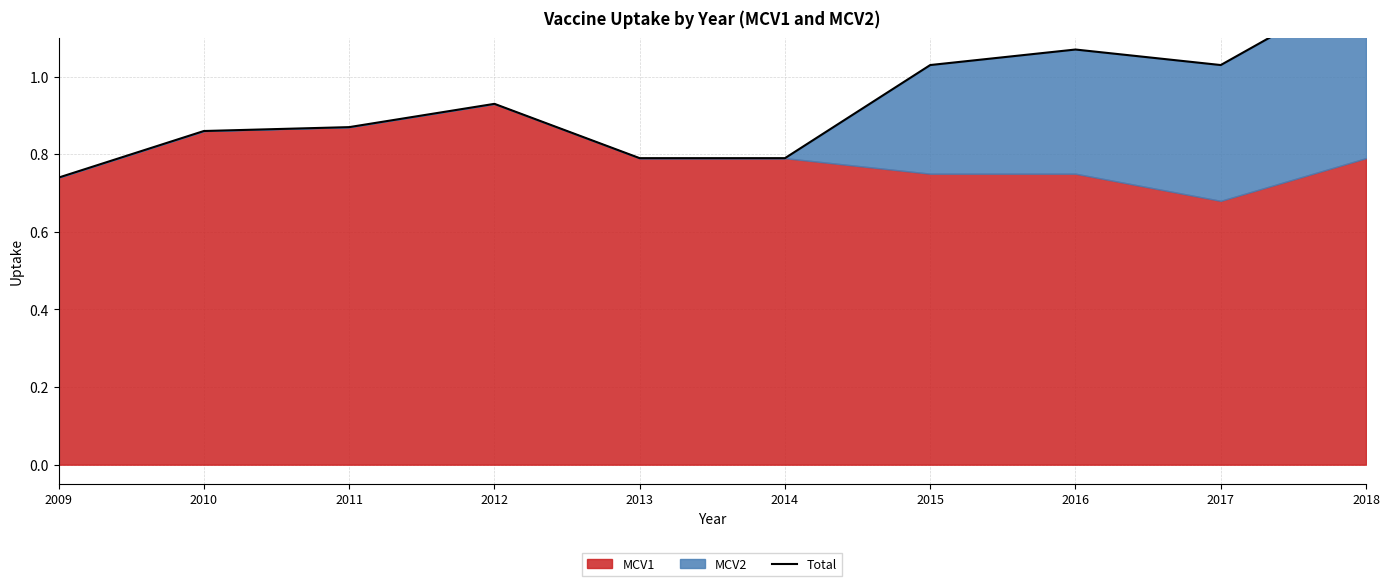

What is the maximum value shown in the chart?

1.2